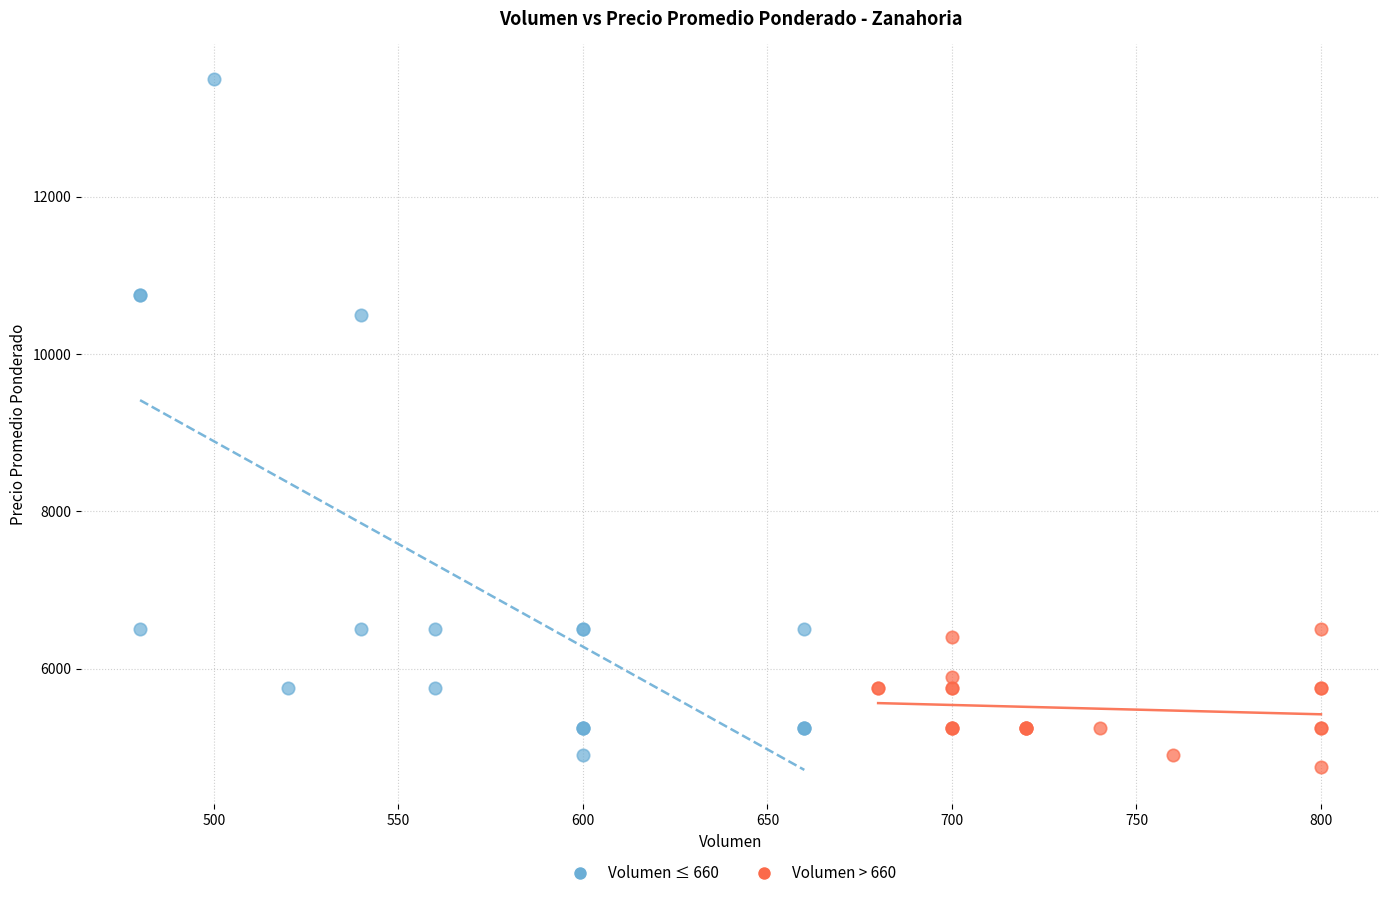

Which series has the widest spread of Y values?

Volumen ≤ 660